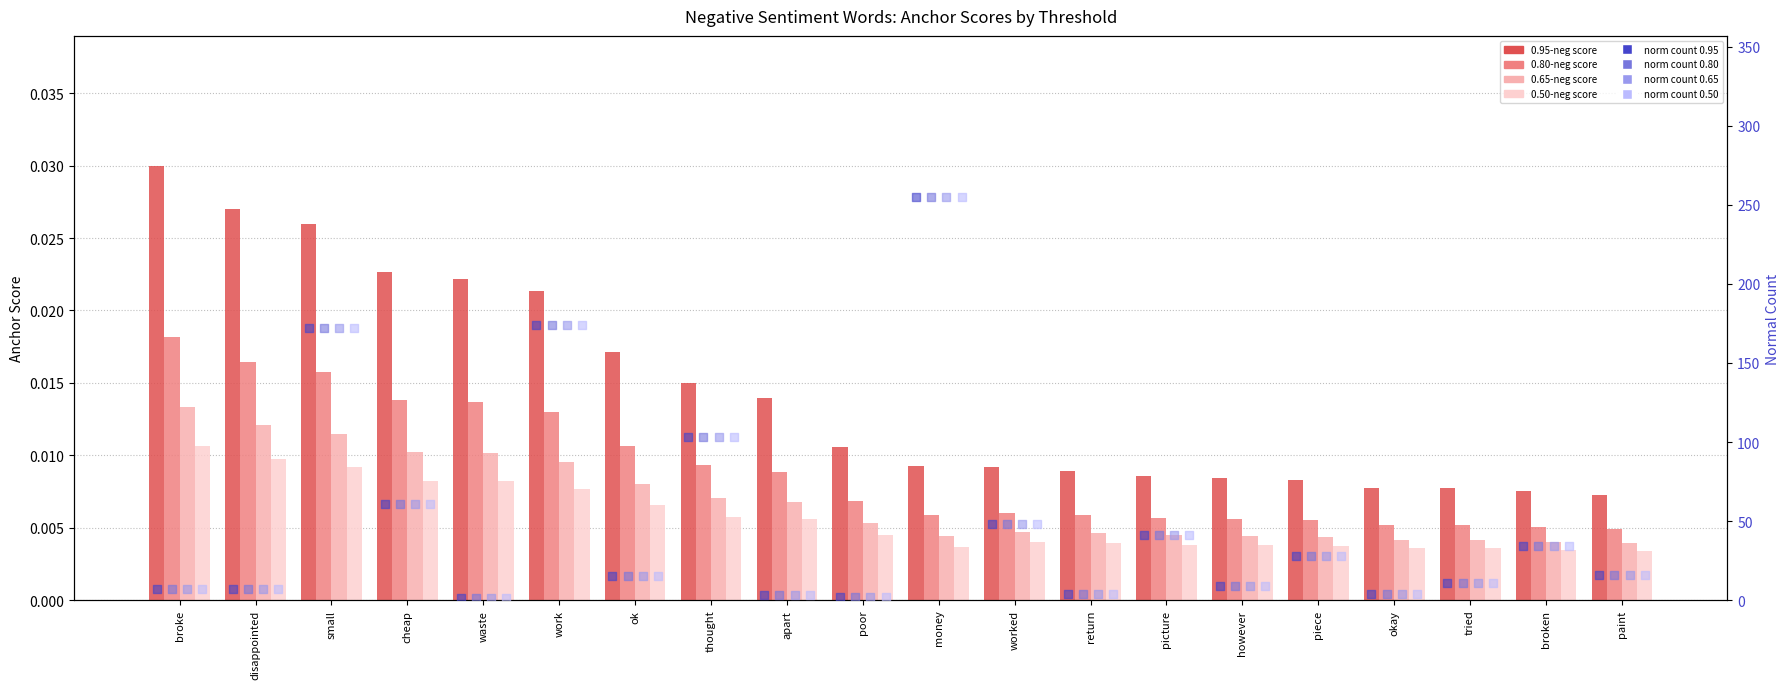

Which series contains the lowest Y value?

0.5-negative anchor score